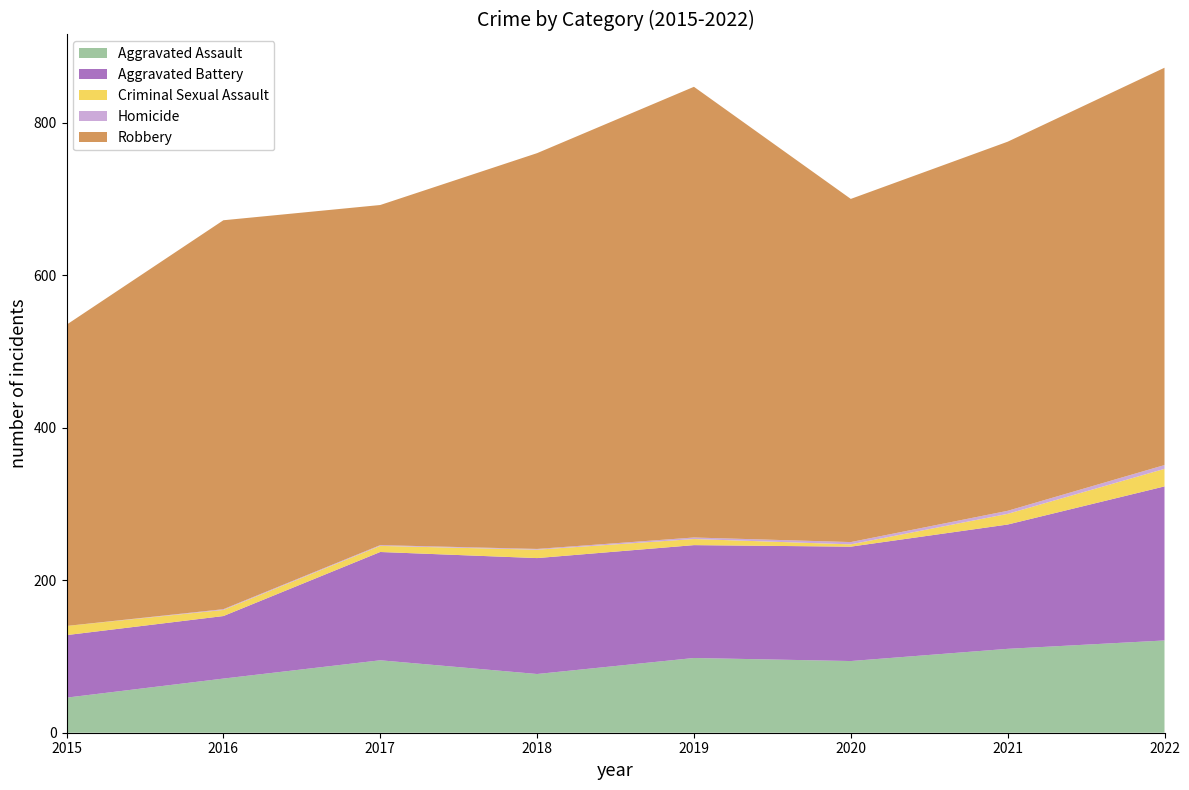

Reading left to right, extract all data points from this chart.

Aggravated Assault: 2015=46	2016=71	2017=95	2018=77	2019=98	2020=94	2021=110	2022=121
Aggravated Battery: 2015=82	2016=82	2017=142	2018=152	2019=148	2020=150	2021=163	2022=202
Criminal Sexual Assault: 2015=12	2016=8	2017=8	2018=11	2019=8	2020=3	2021=14	2022=23
Homicide: 2015=0	2016=1	2017=1	2018=1	2019=2	2020=3	2021=4	2022=5
Robbery: 2015=395	2016=510	2017=446	2018=519	2019=591	2020=450	2021=484	2022=521